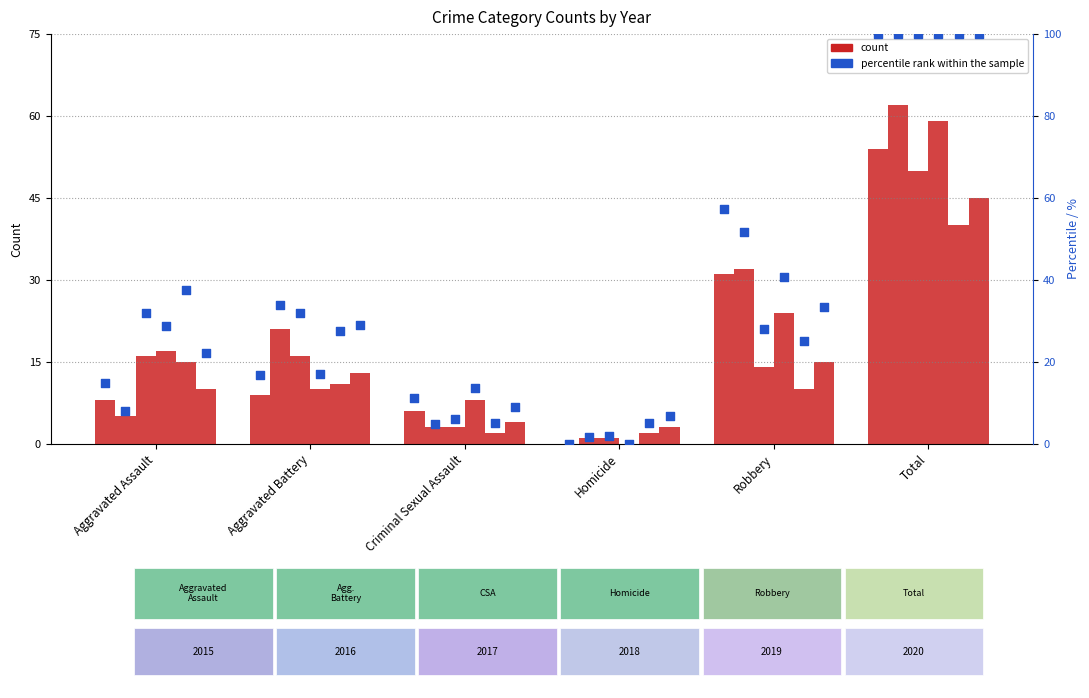

At how many categories does at least one series exceed 36?

2